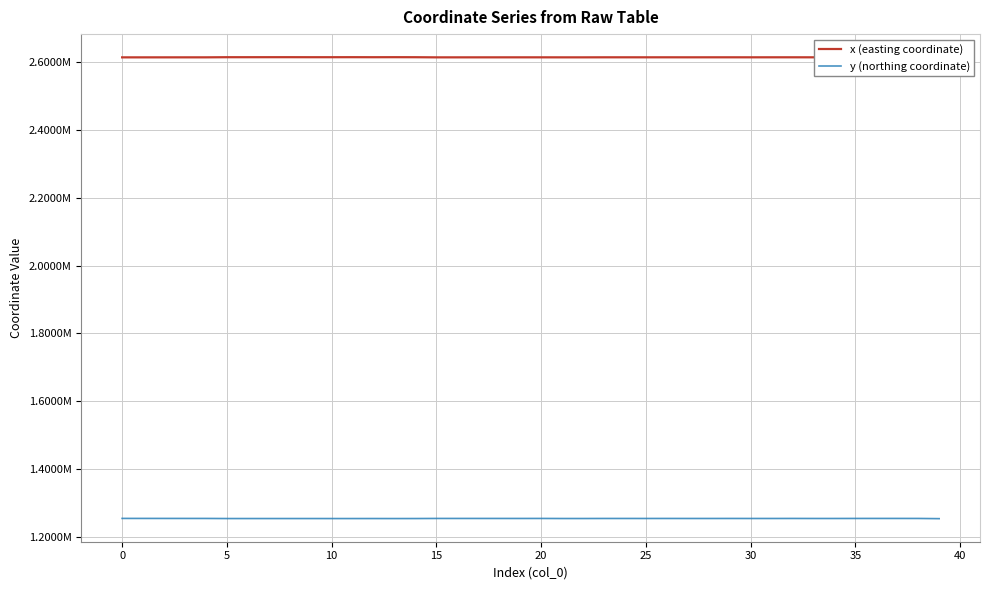

At which category is the sum across all series the highest?

37